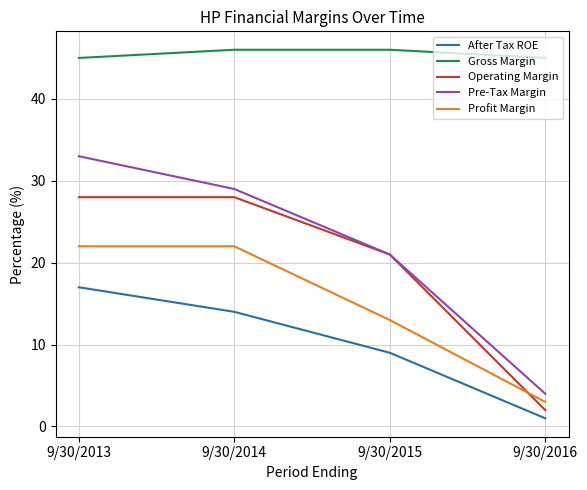

What is the difference between the maximum and second lowest values in the Profit Margin series?

9